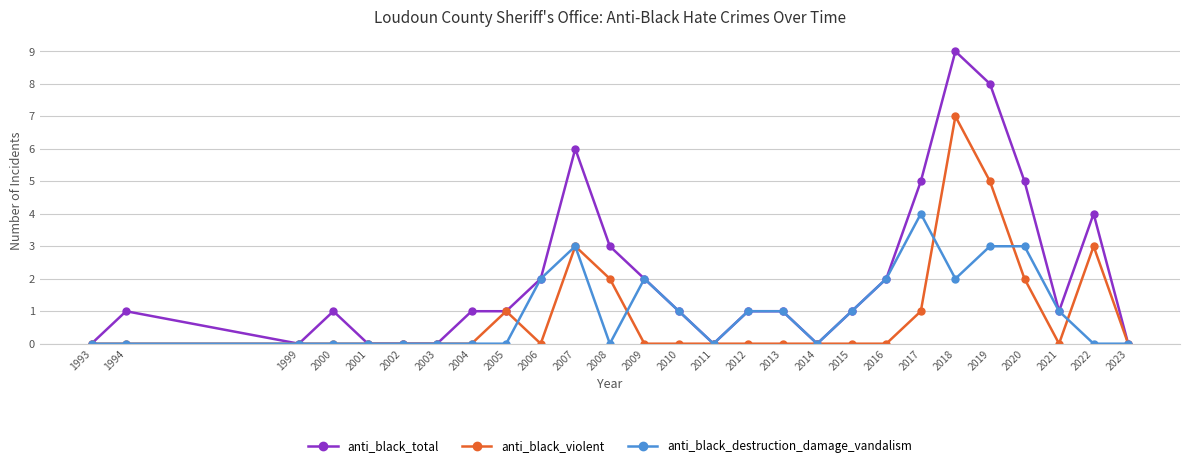

The value of anti_black_violent at 2006 is 3. True or false?

False